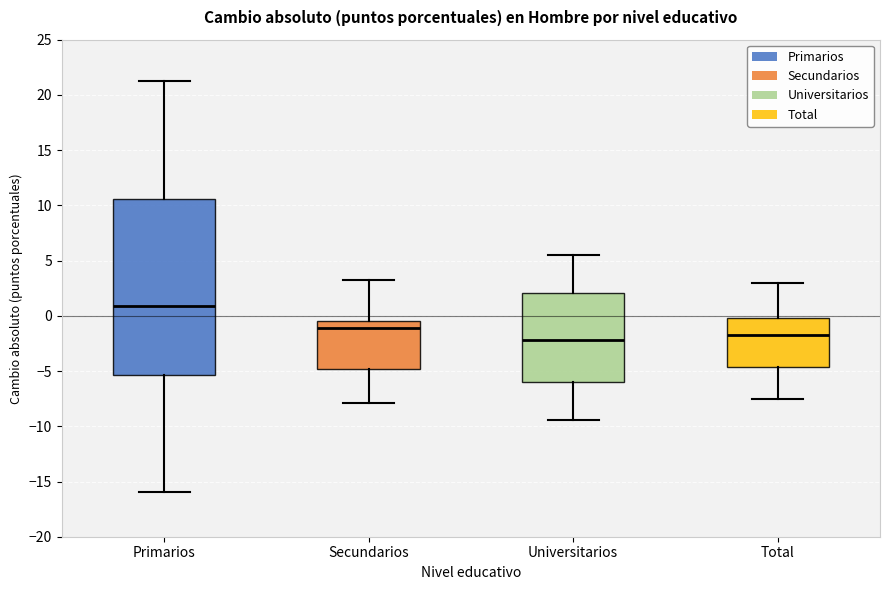

Which box is the tallest, from its lower edge to its upper edge?

Primarios